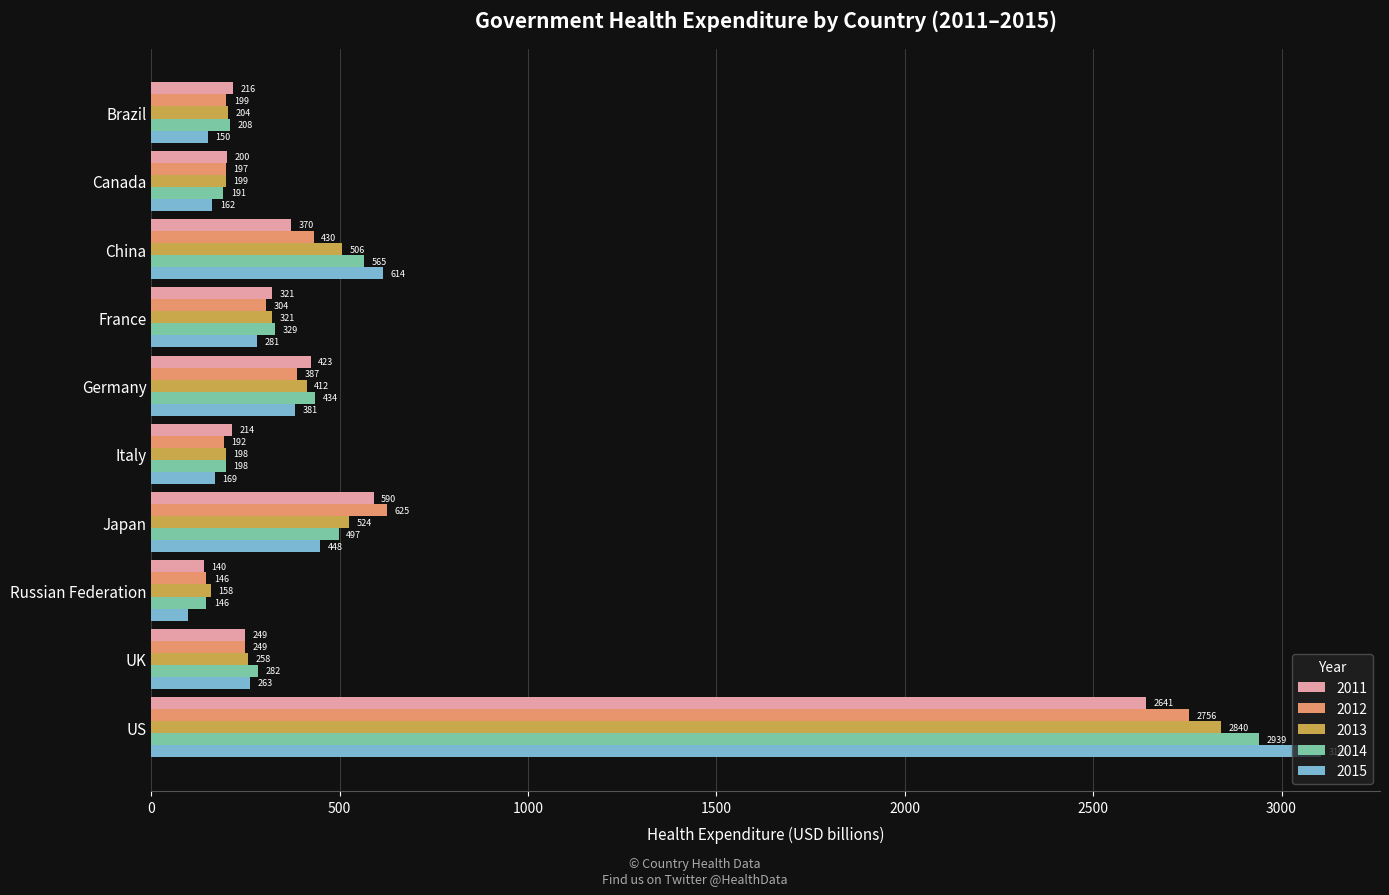

What is the average value of the 2014 series?

579.1